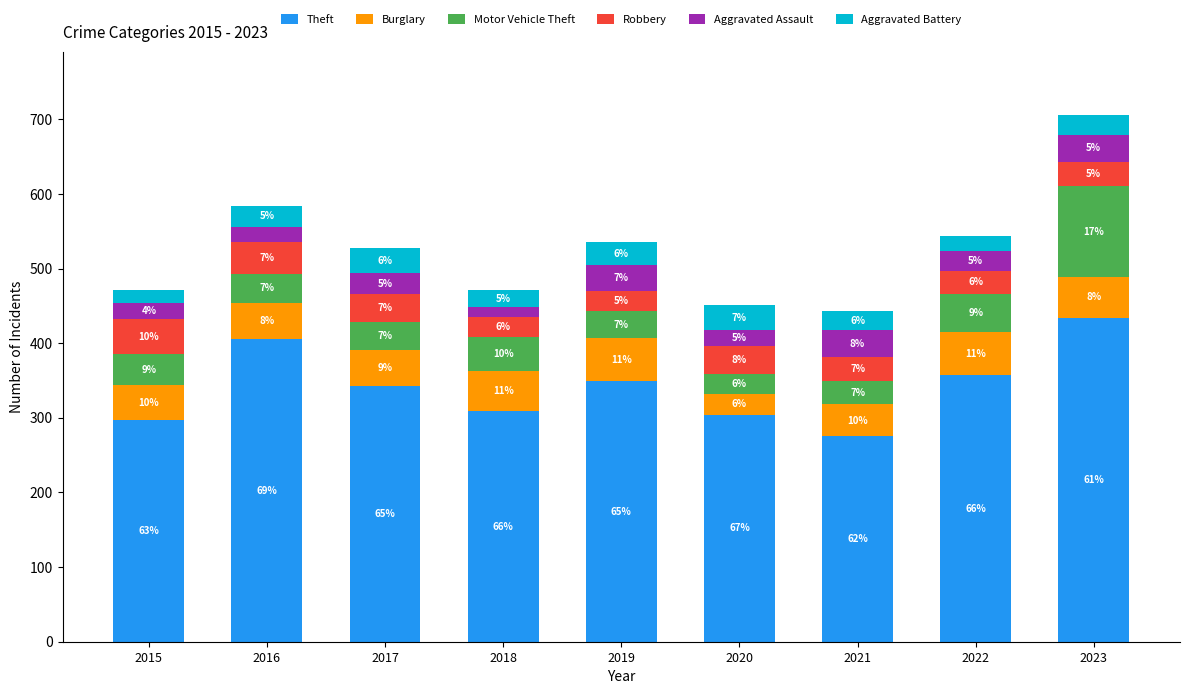

Are the bars grouped side by side (vs. stacked)?

No